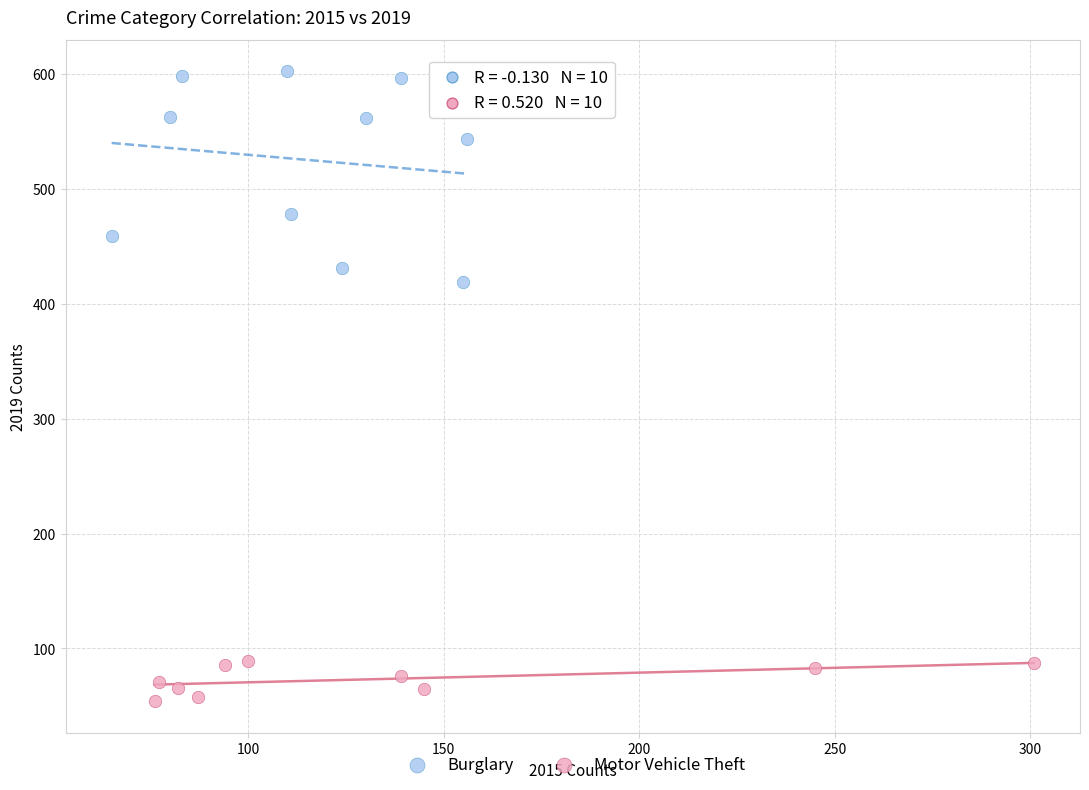

Which series has the widest spread of Y values?

Burglary